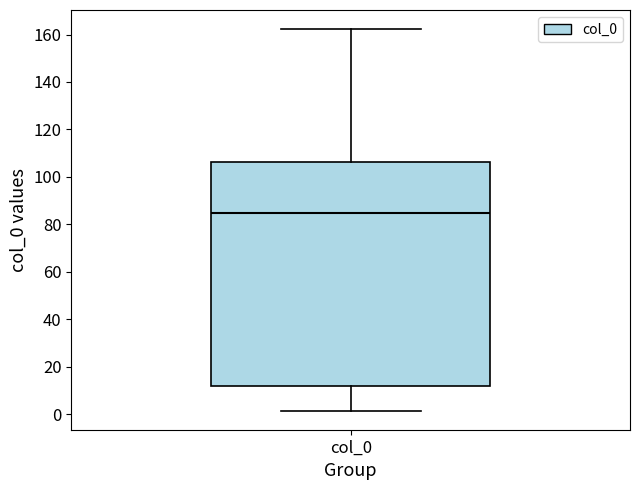

Transcribe this box plot: give where the median line is, the range the box spans, and where the two whiskers end, as read against the y-axis. The values are not printed on the chart, so give them approximately, as read against the axis.

median 86, box 12 to 106, whiskers 2 to 162